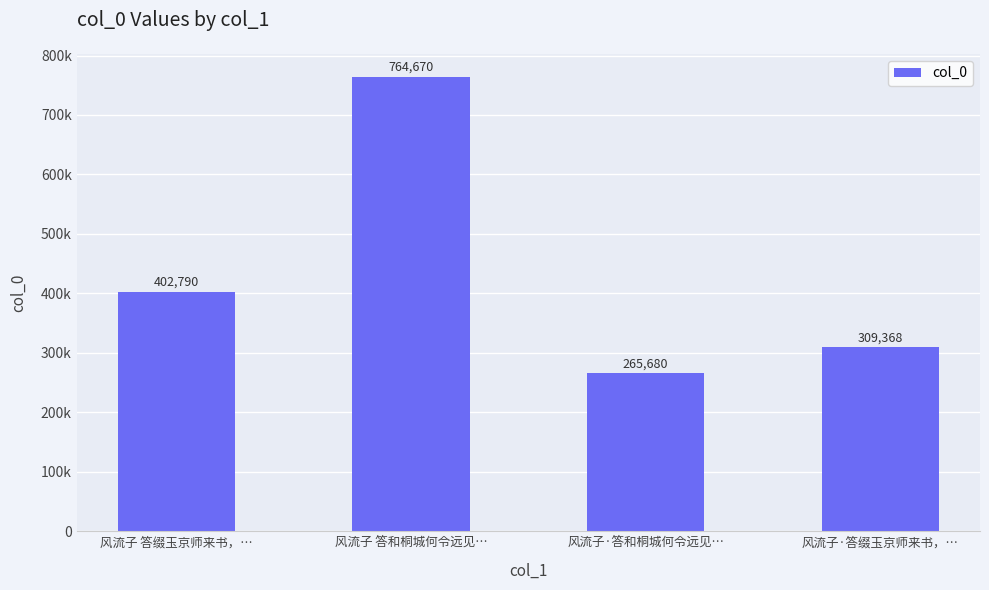

The value at 风流子·答和桐城何令远见… is 179196. True or false?

False